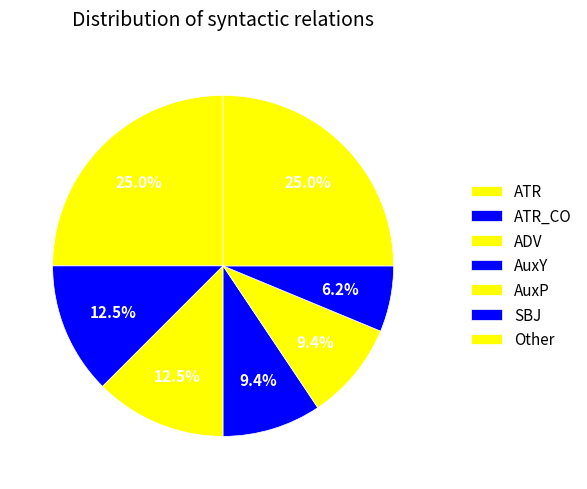

Count the number of slices in the pie.

7